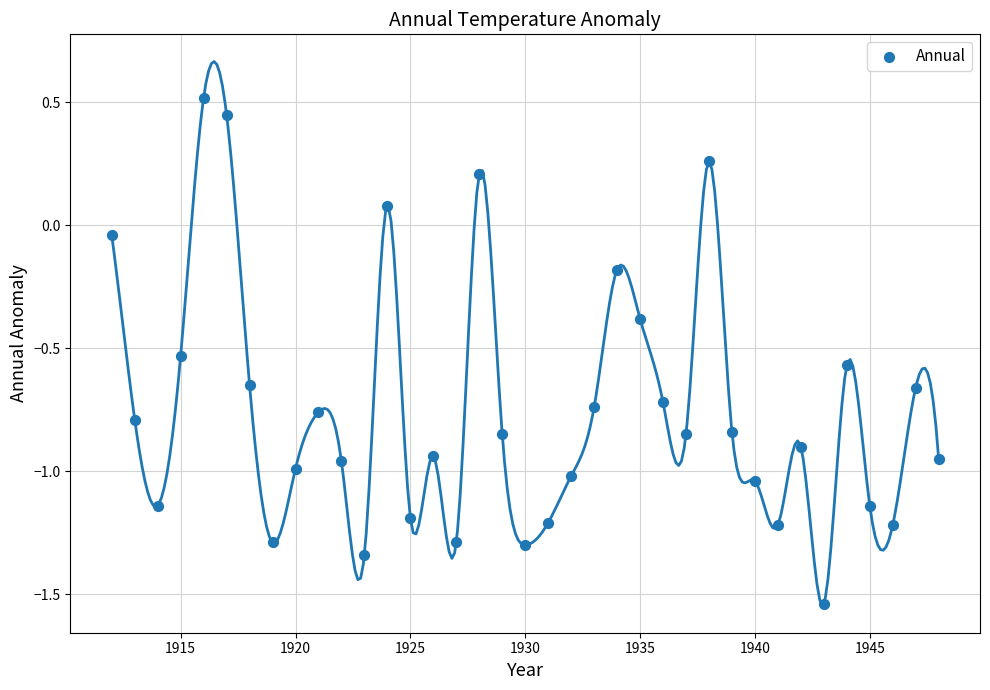

What is the range of X values (max minus min)?

36.0